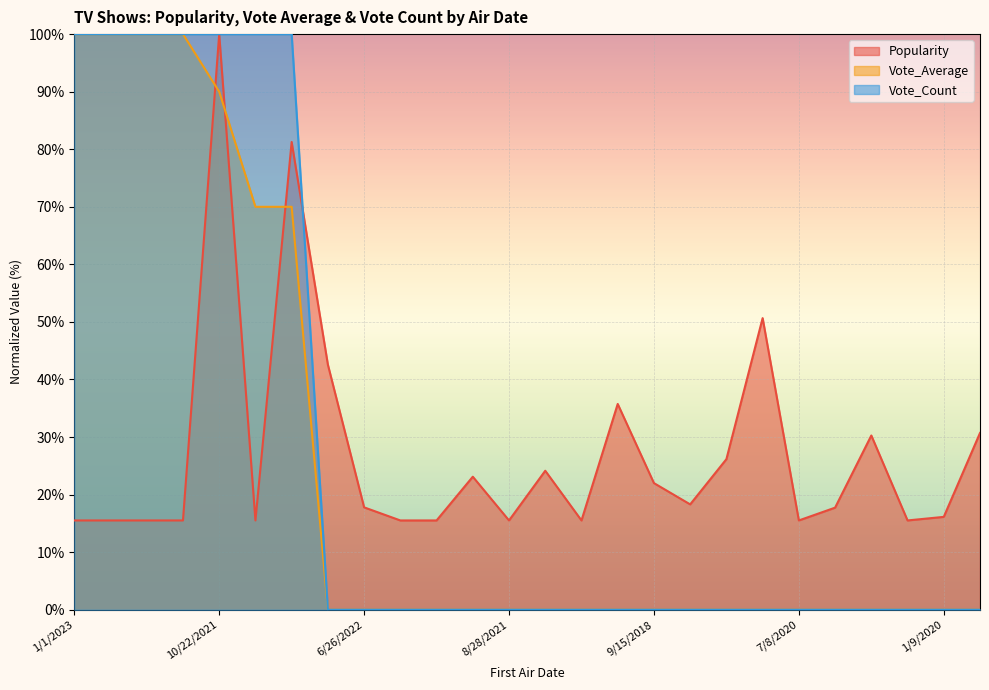

How many lines are shown in the chart?

3